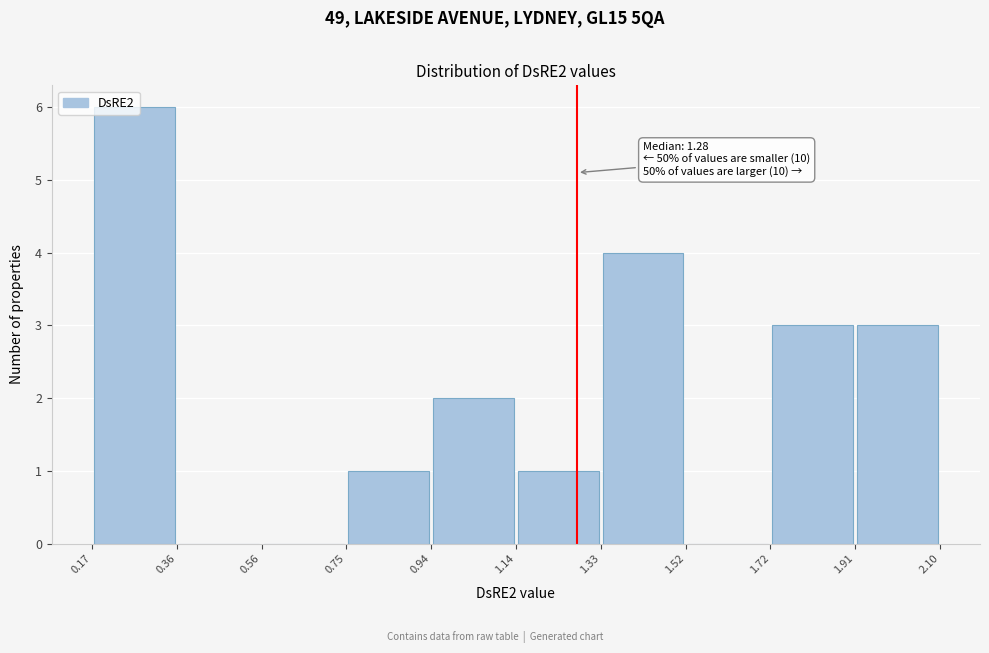

Over which range of the x-axis is the bar tallest?

0.17 to 0.36